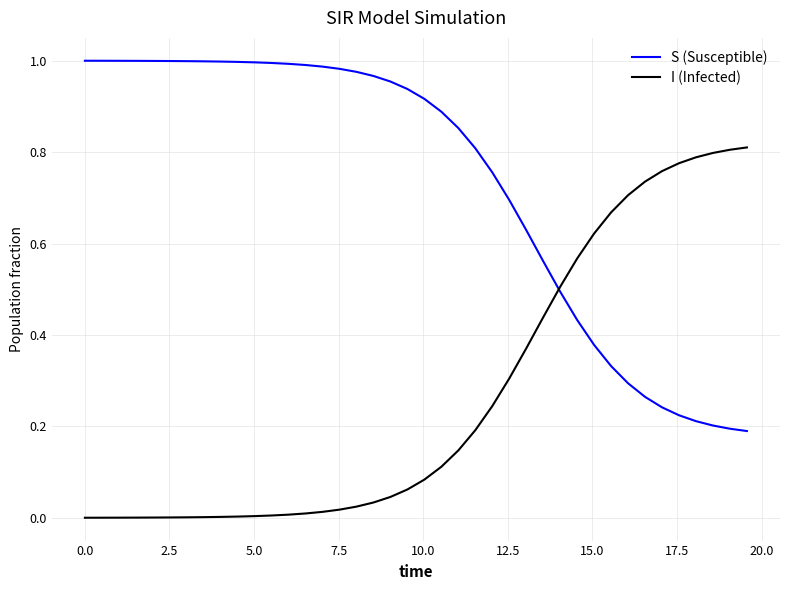

Rank the series by their average value, from highest to lowest.

S (Susceptible), I (Infected)